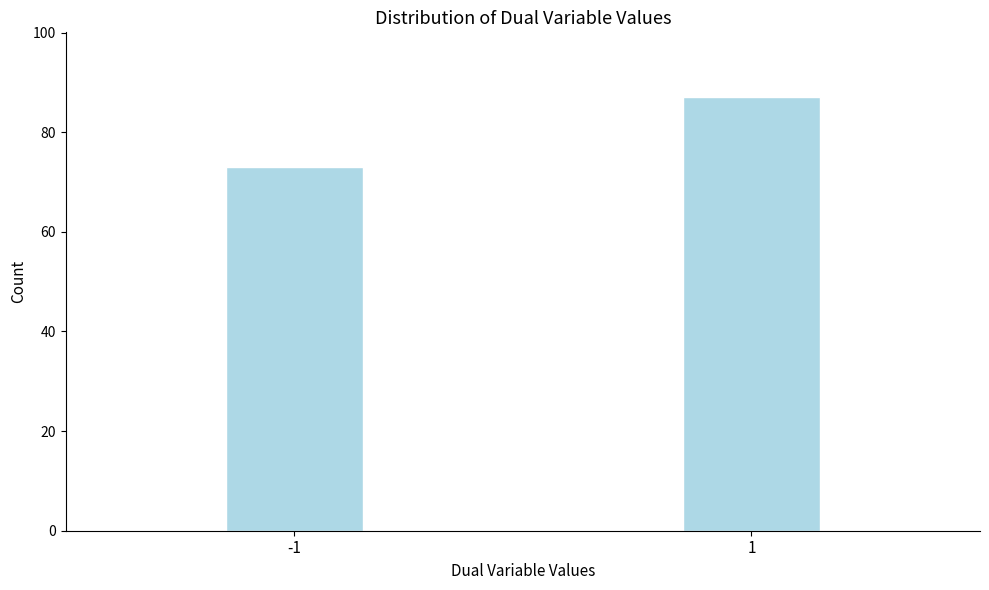

Reading left to right, extract all data points from this chart.

73	87